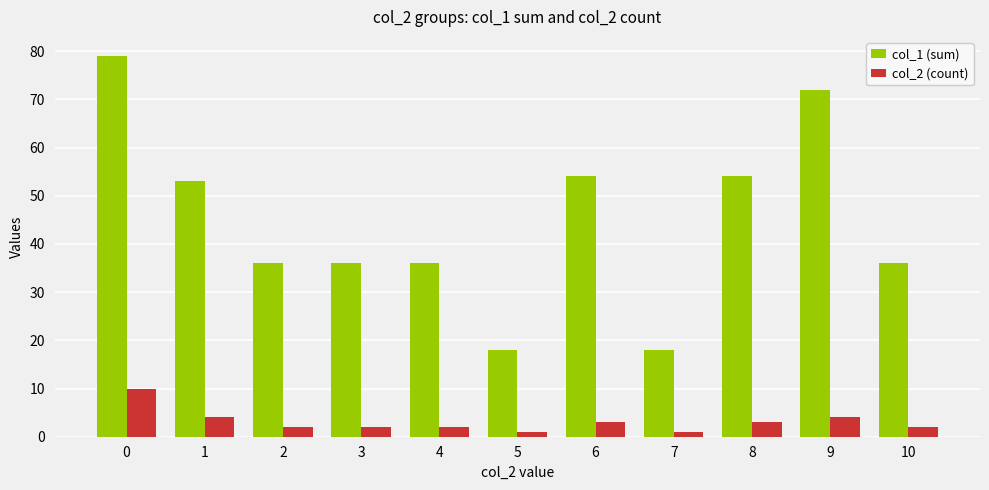

List the series in order of their peak value, highest first.

col_1 (sum), col_2 (count)